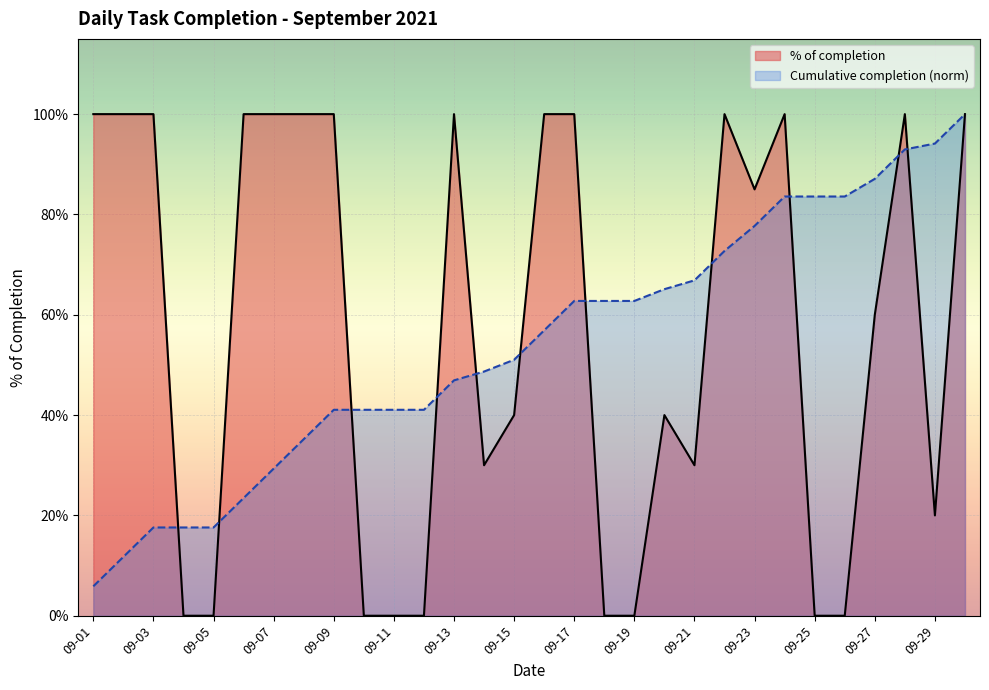

At which category does the data reach its first local valley?

2021-09-14